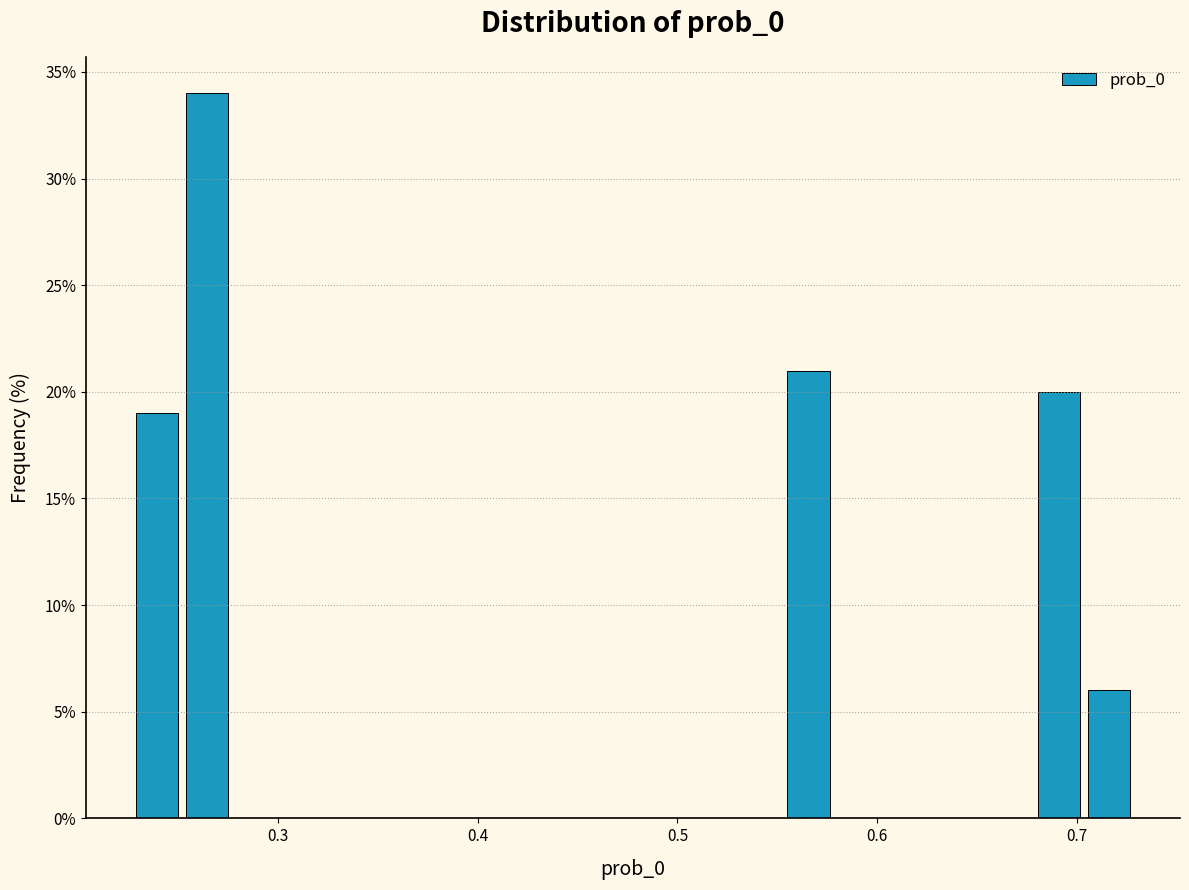

Around what value on the x-axis is the tallest bar? Give the approximate position of its centre, as read against the axis.

0.26